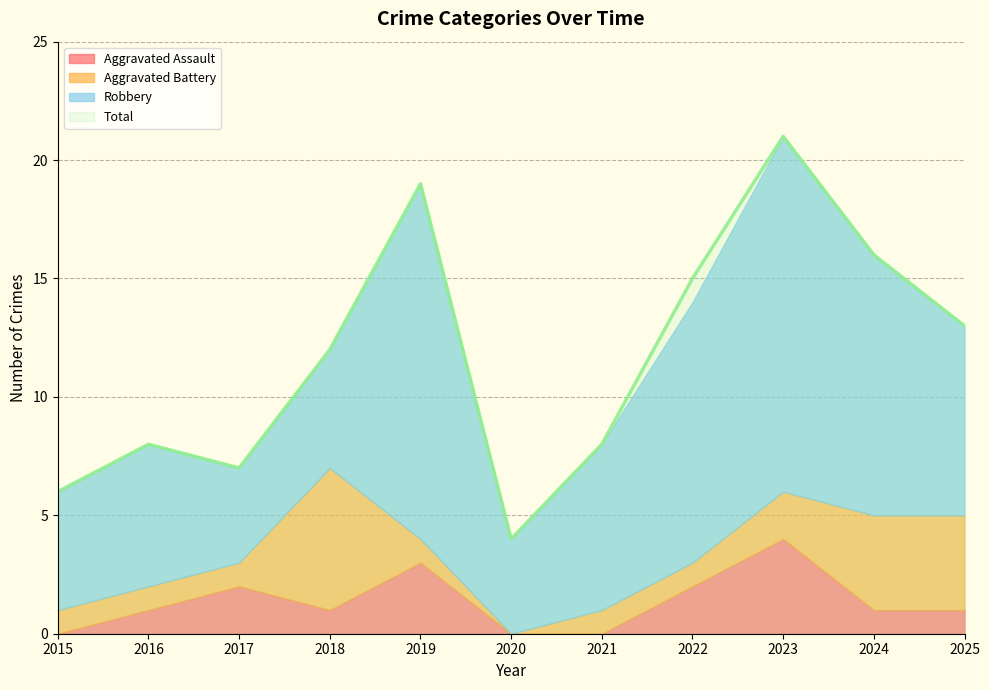

What is the sum of all Aggravated Assault values?

15